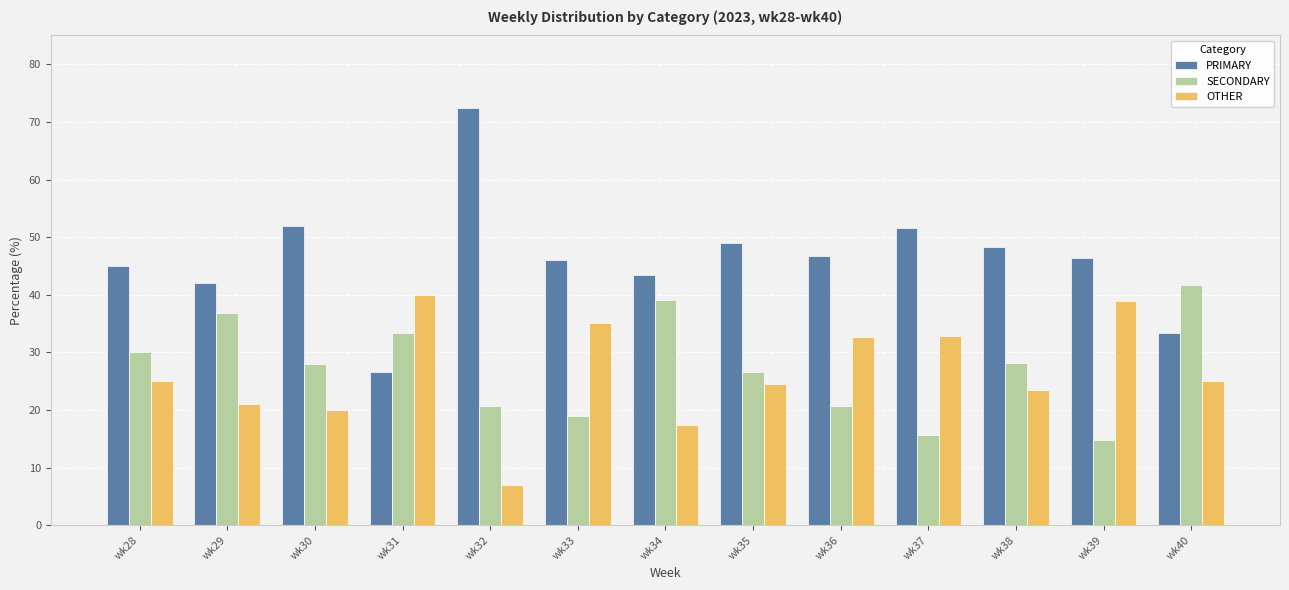

What is the greatest value displayed?

72.4